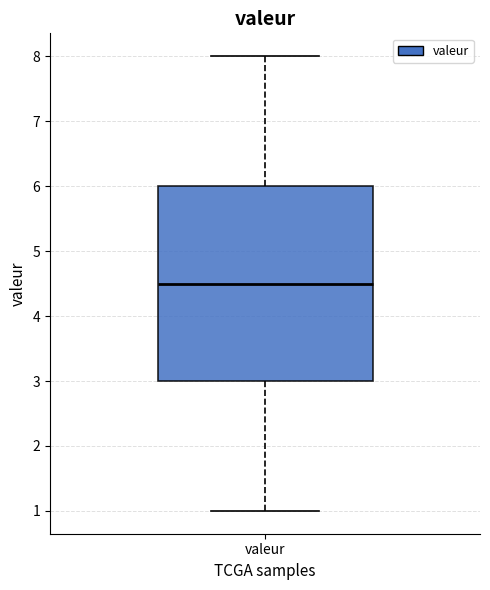

Where does the median line of the box for valeur sit on the y-axis? The values are not printed on the chart, so give them approximately, as read against the axis.

4.5